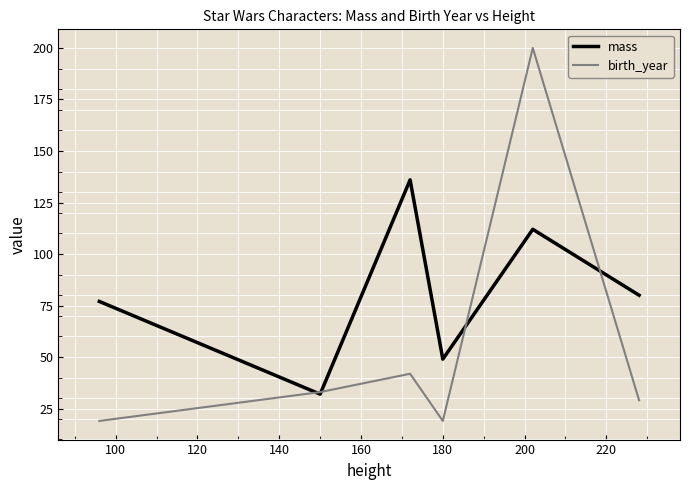

What is the sum of all birth_year values?

341.9